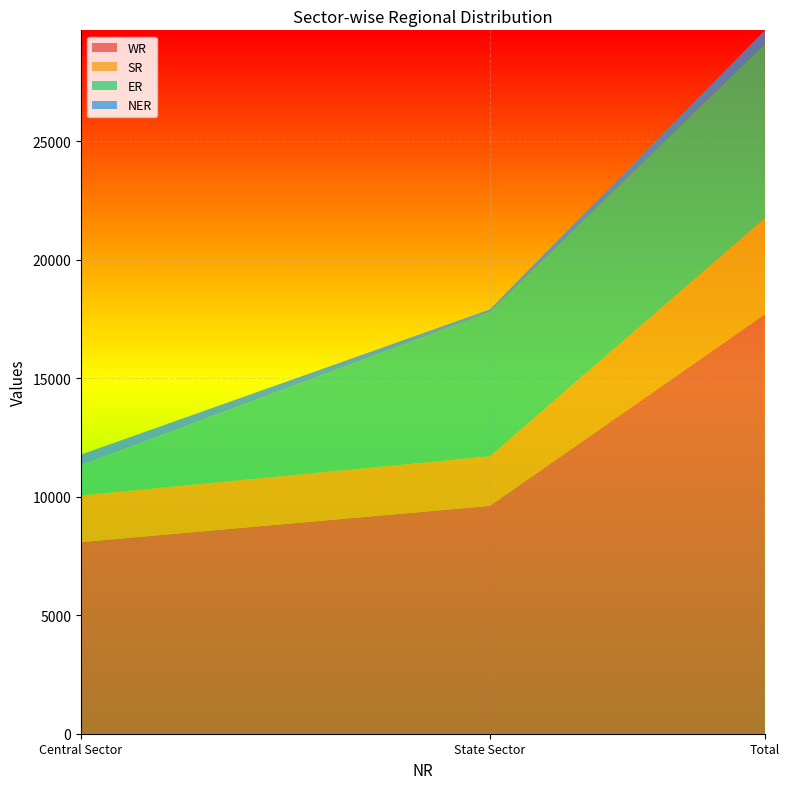

Reading left to right, what are all the values shown in this chart?

WR: 8087	9617	17704
SR: 1970	2090	4060
ER: 1280	6089	7369
NER: 445	110	555